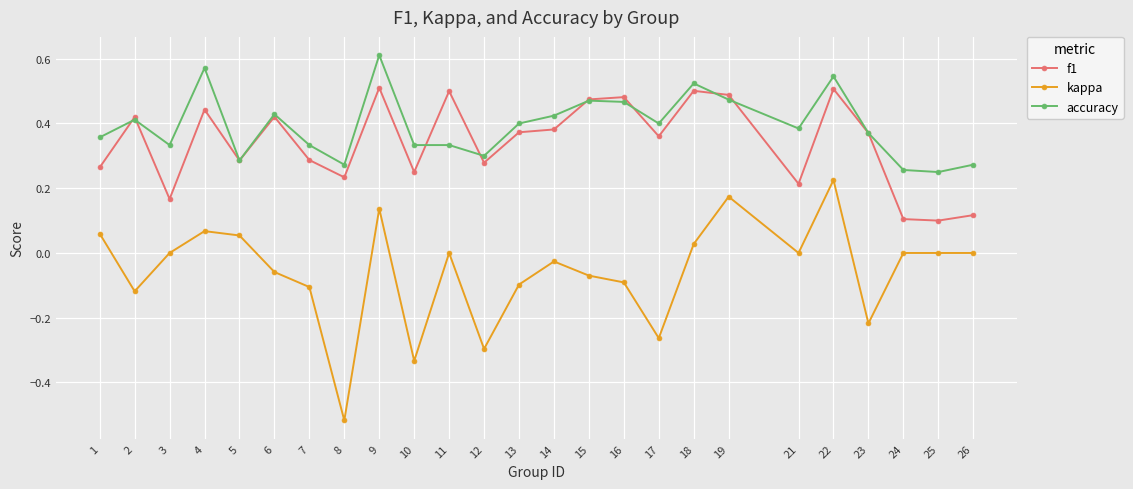

Which series has the widest spread of values?

kappa